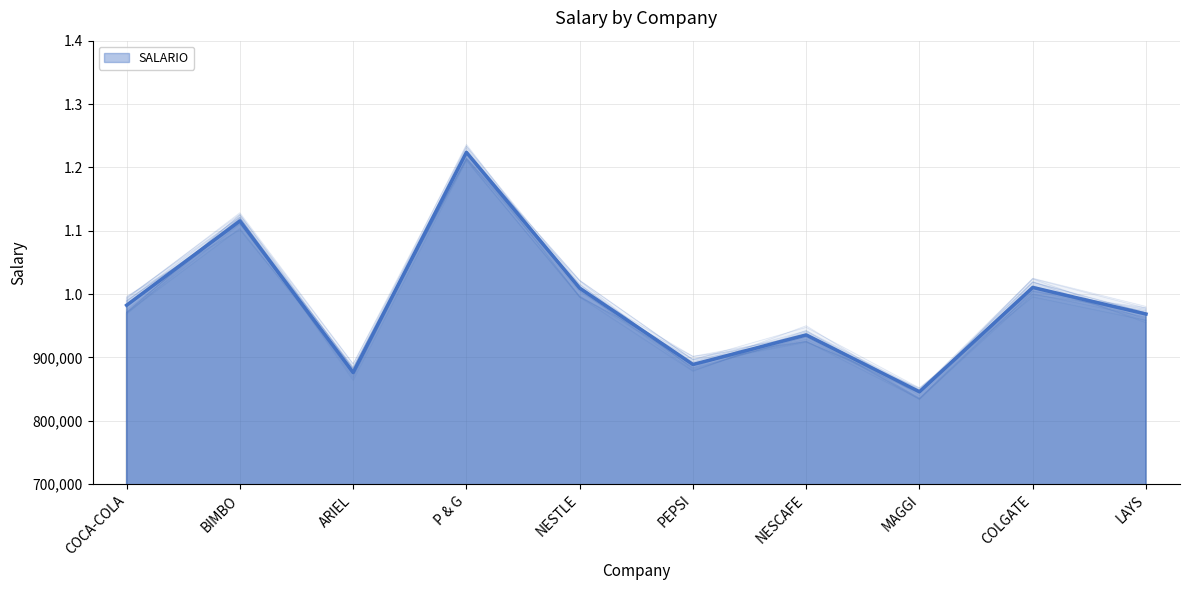

What is the approximate value at MAGGI, to the nearest 50?

845700